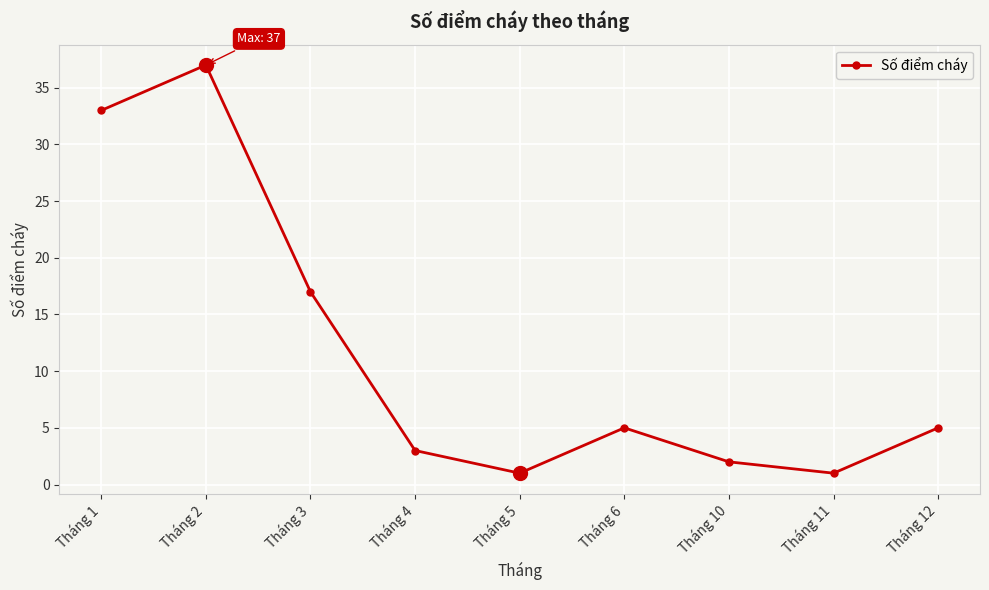

True or false: the data has more than 1 interior local peaks.

True